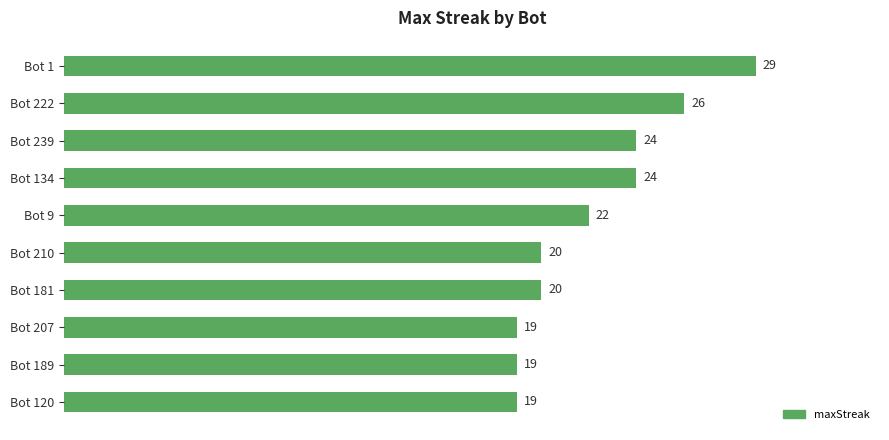

What is the sum of all values?

222